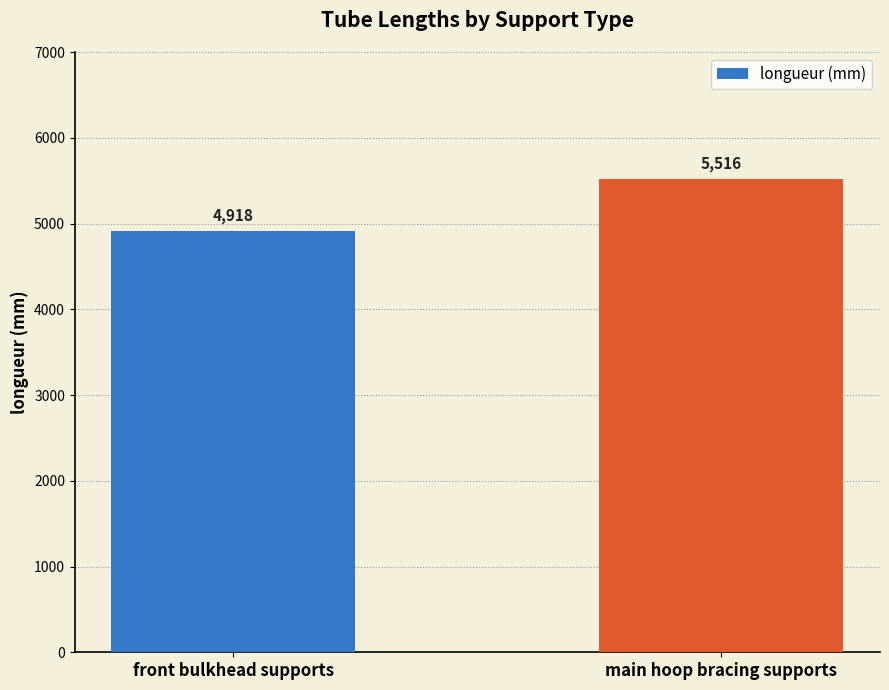

Count the number of categories in the chart.

2